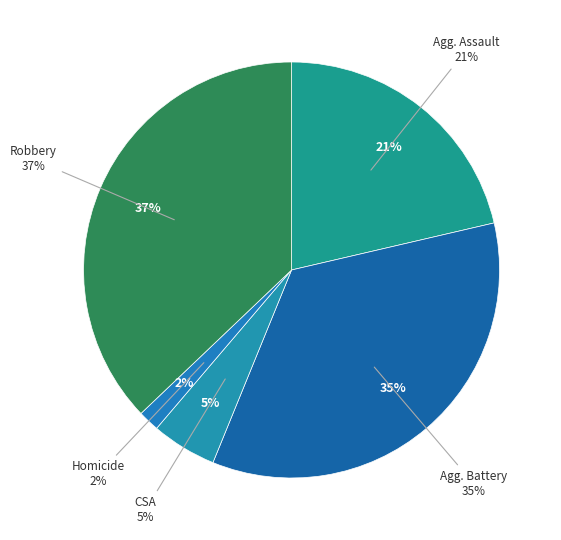

Does Aggravated Battery account for over 50% of the chart?

No